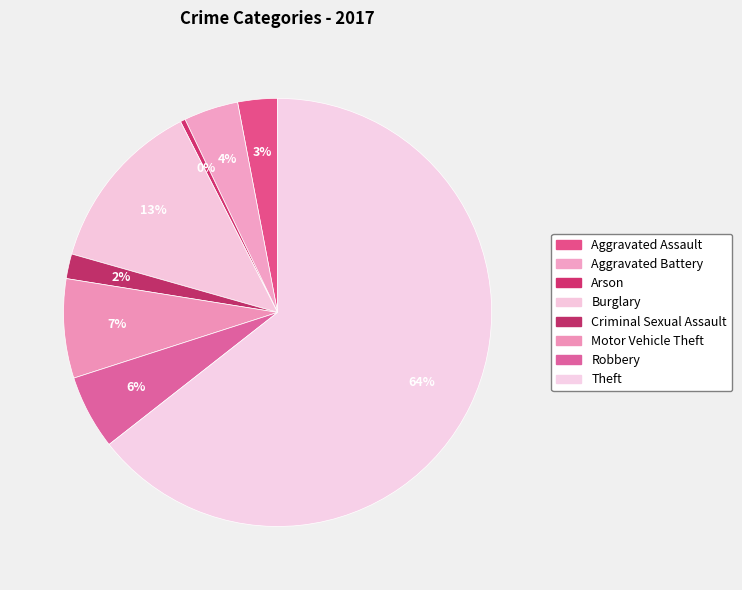

Combined, what portion of the pie is Motor Vehicle Theft and Robbery?

13.1%